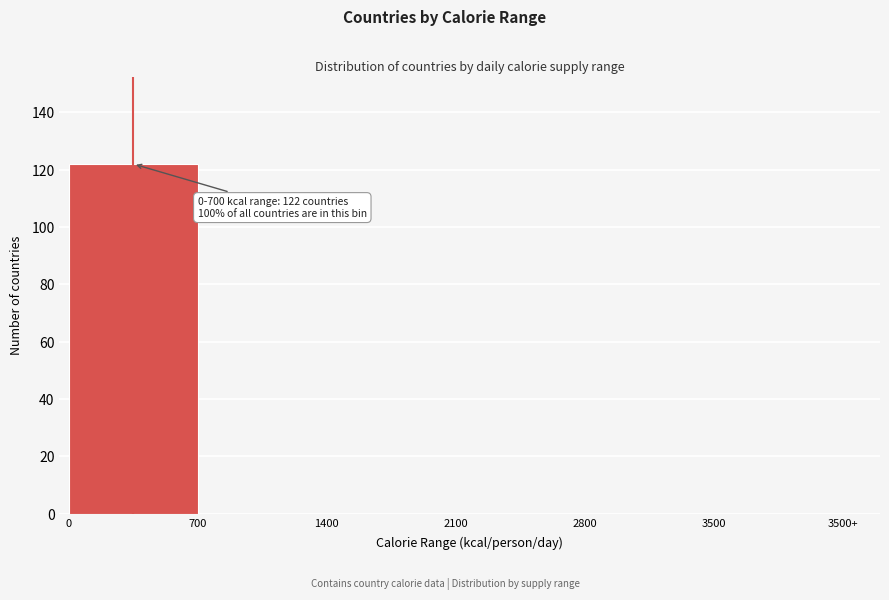

Reading left to right, what are all the values shown in this chart?

0=122	700=0	1400=0	2100=0	2800=0	3500=0